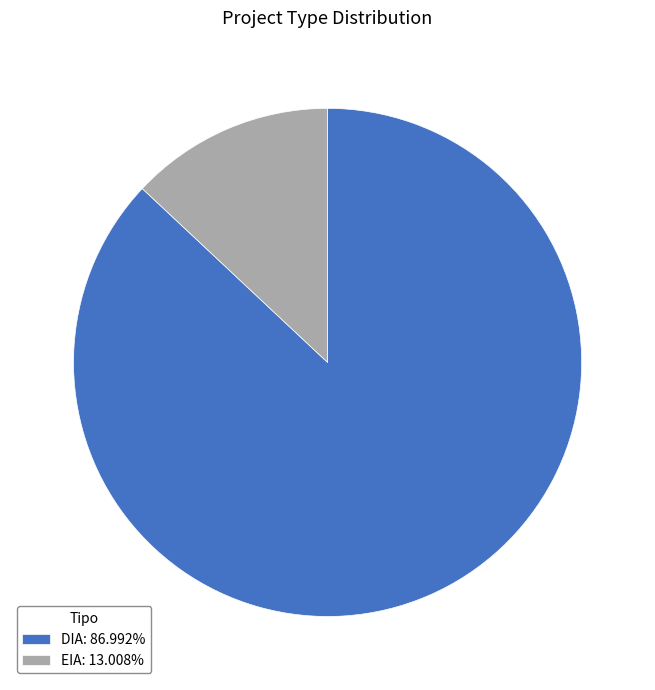

What is the smallest slice in the pie chart?

EIA